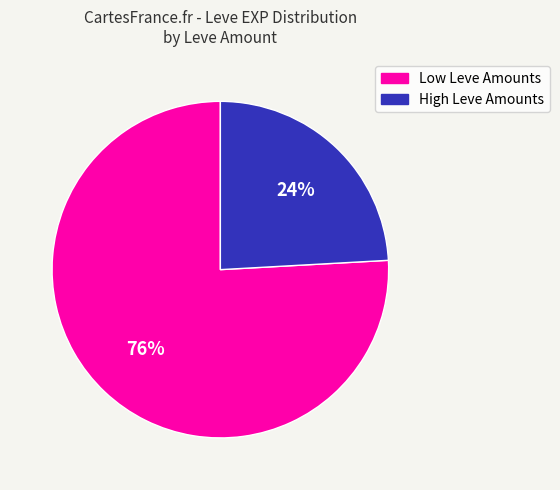

Is there a majority slice in this chart?

Yes